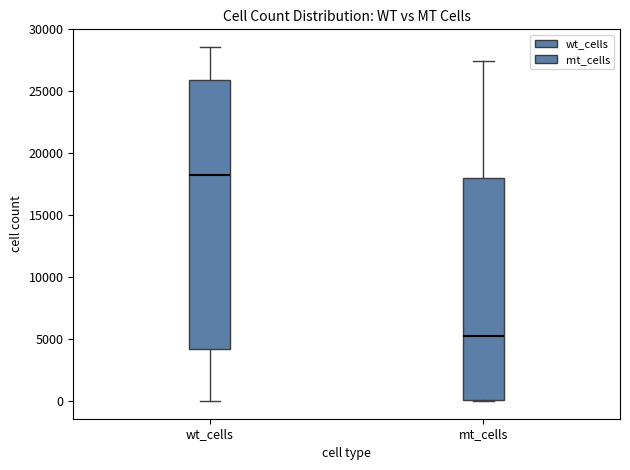

Where does the upper whisker of the box for wt_cells end on the y-axis? The values are not printed on the chart, so give them approximately, as read against the axis.

28500